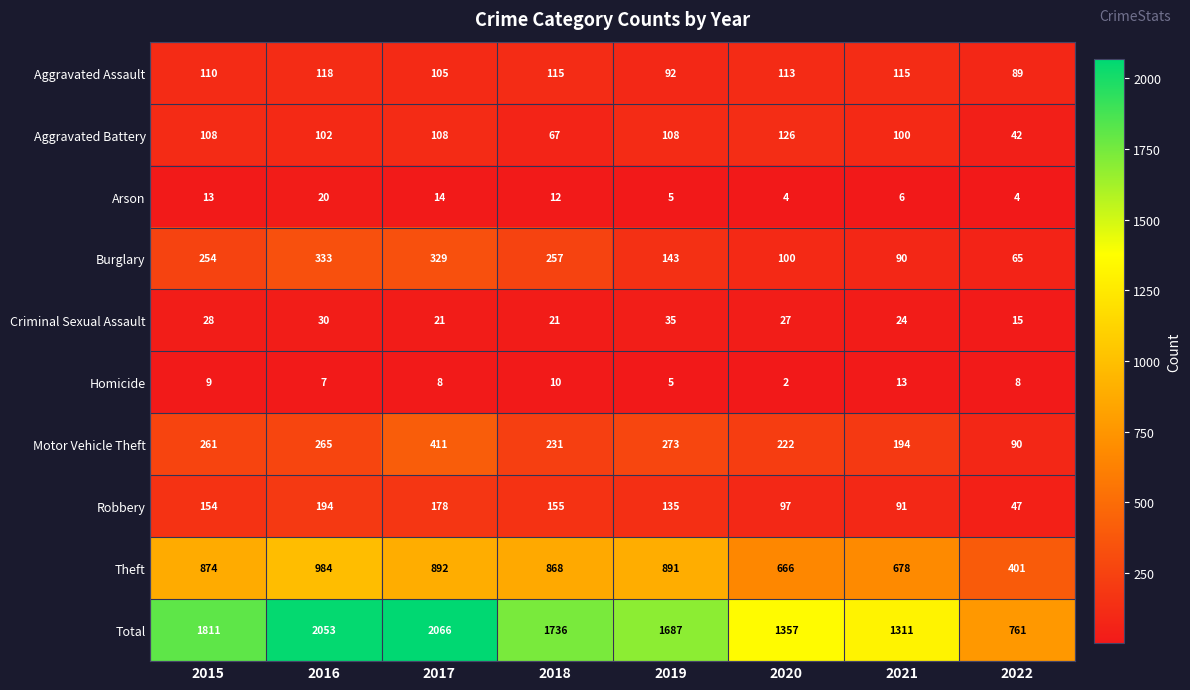

Where is Robbery nearest to the value 120?

2019